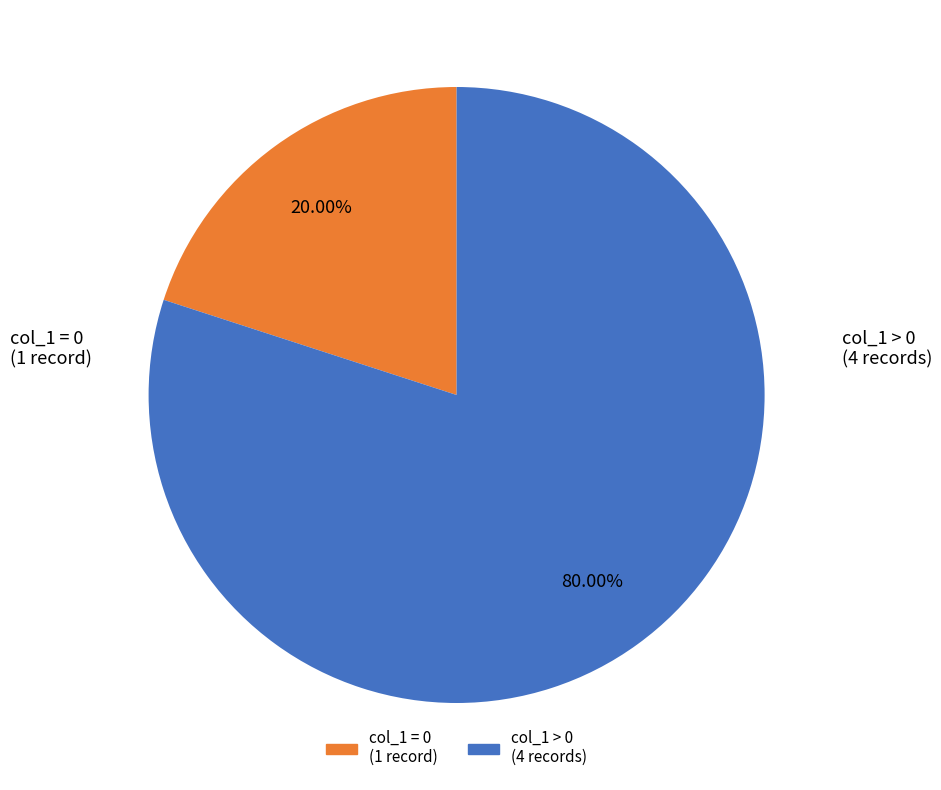

To the nearest percent, what is the average slice percentage?

50%